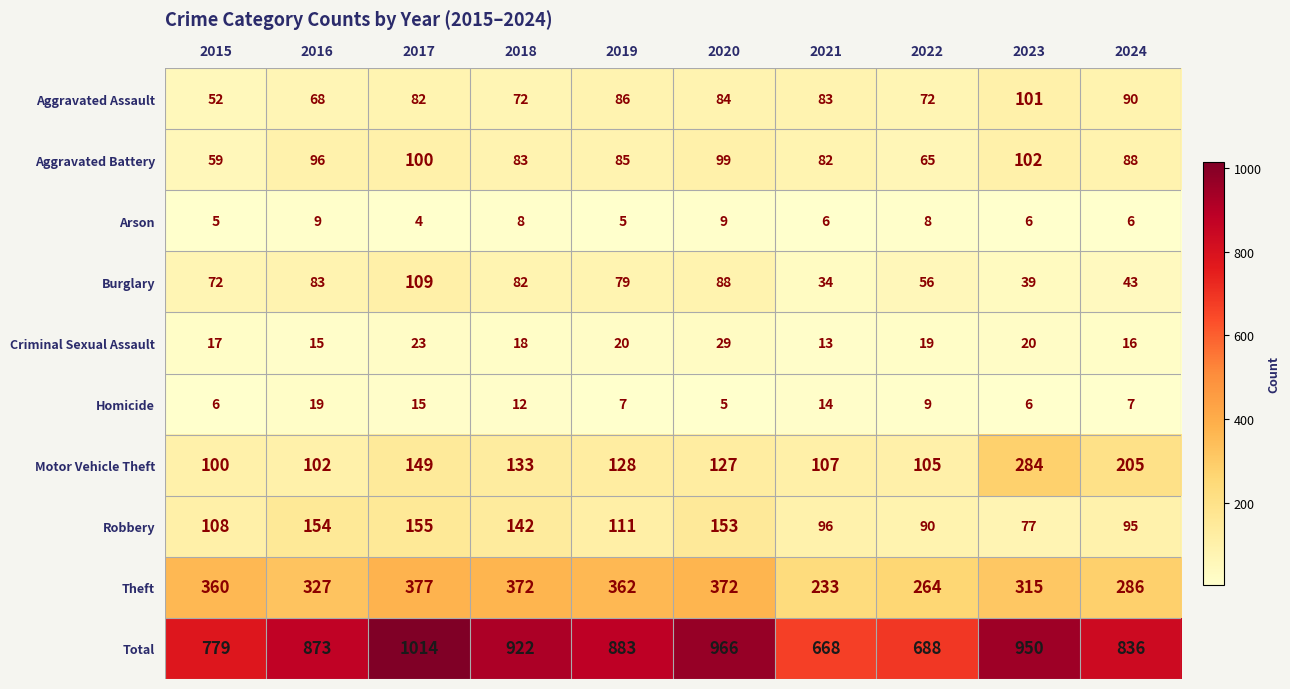

Which series has the largest total across all categories?

Total